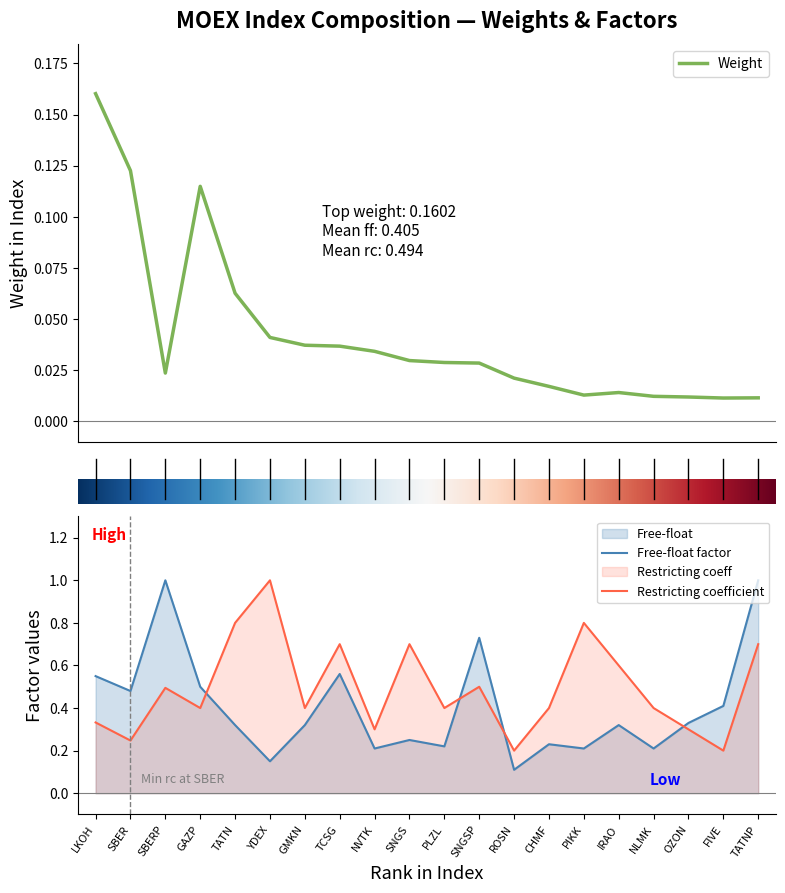

Which series has the widest spread of values?

Free-float